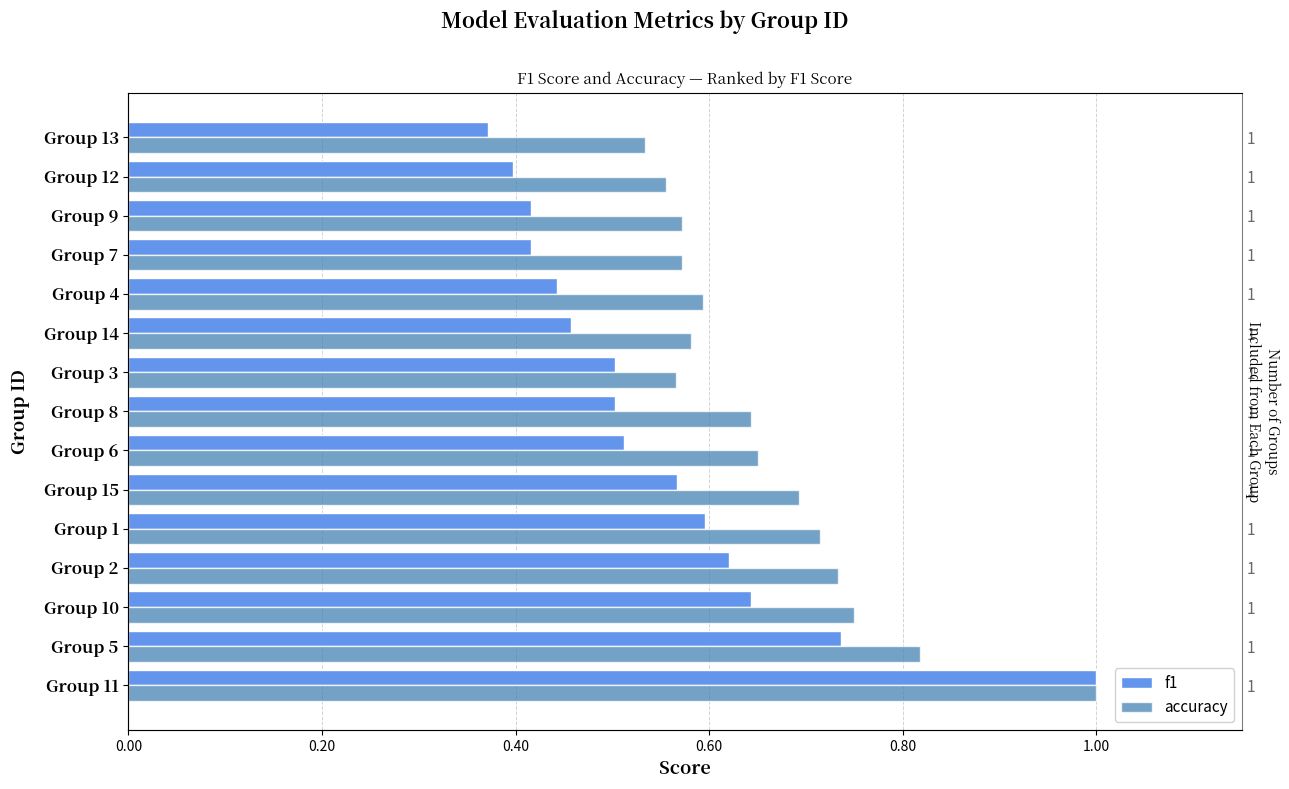

True or false: f1 has a value of 0.2 at Group 14.

False